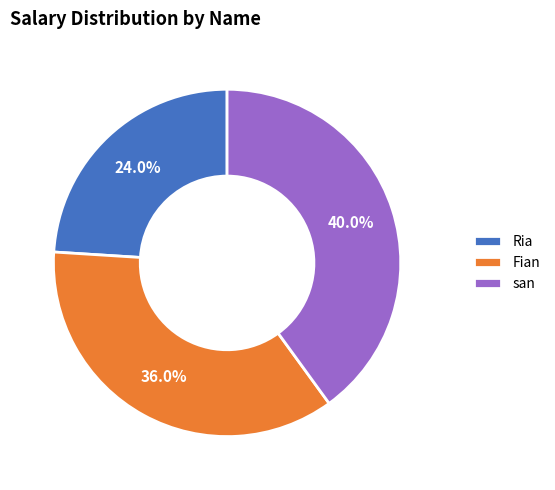

Rank the categories by value from lowest to highest.

Ria, Fian, san